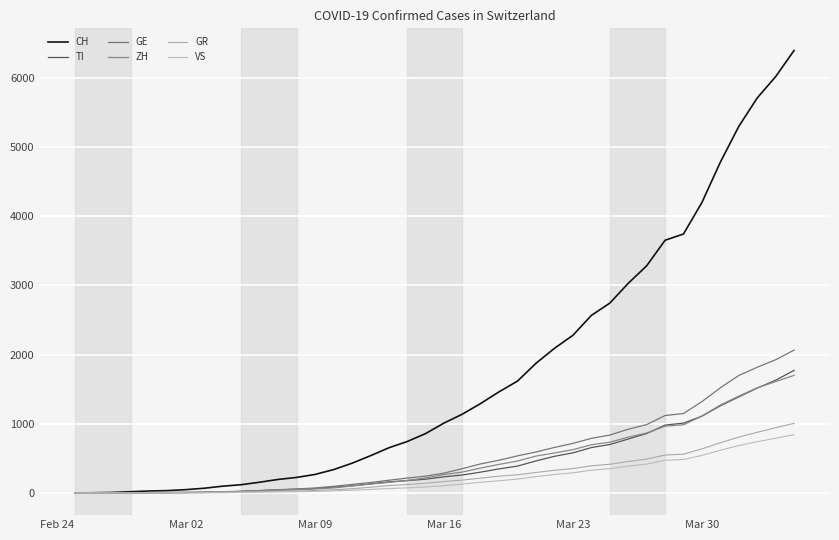

Is this an area chart (filled region under the line)?

No